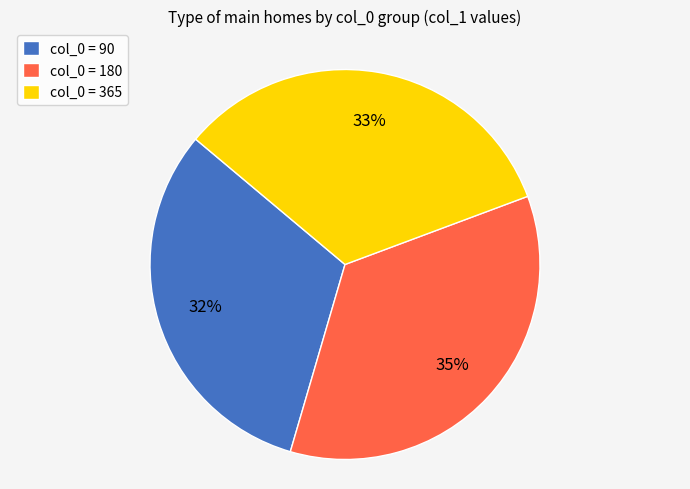

Combined, do col_0 = 365 and col_0 = 90 account for over 50%?

Yes